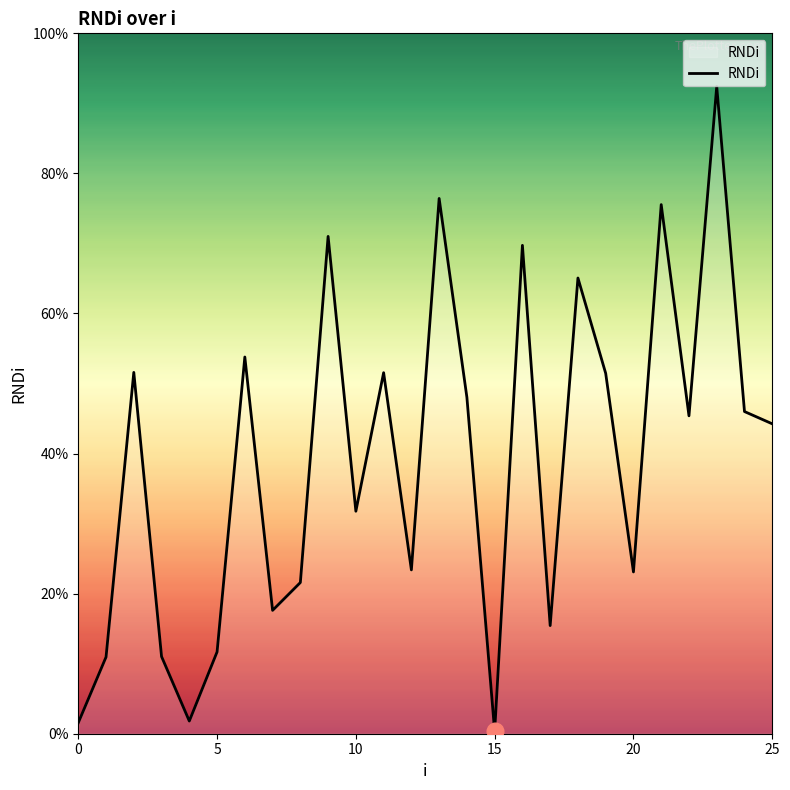

Is this an area chart (filled region under the line)?

Yes